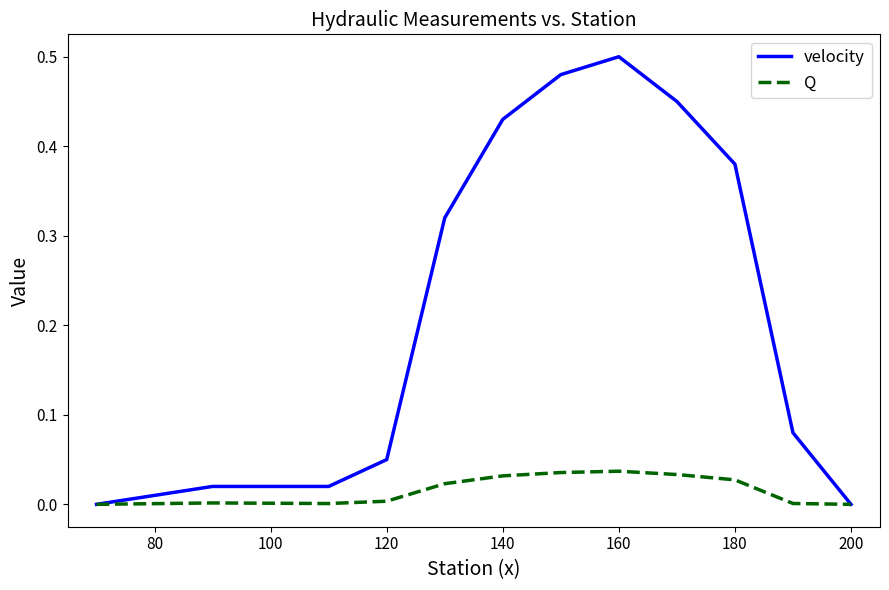

What is the average value of the velocity series?

0.2